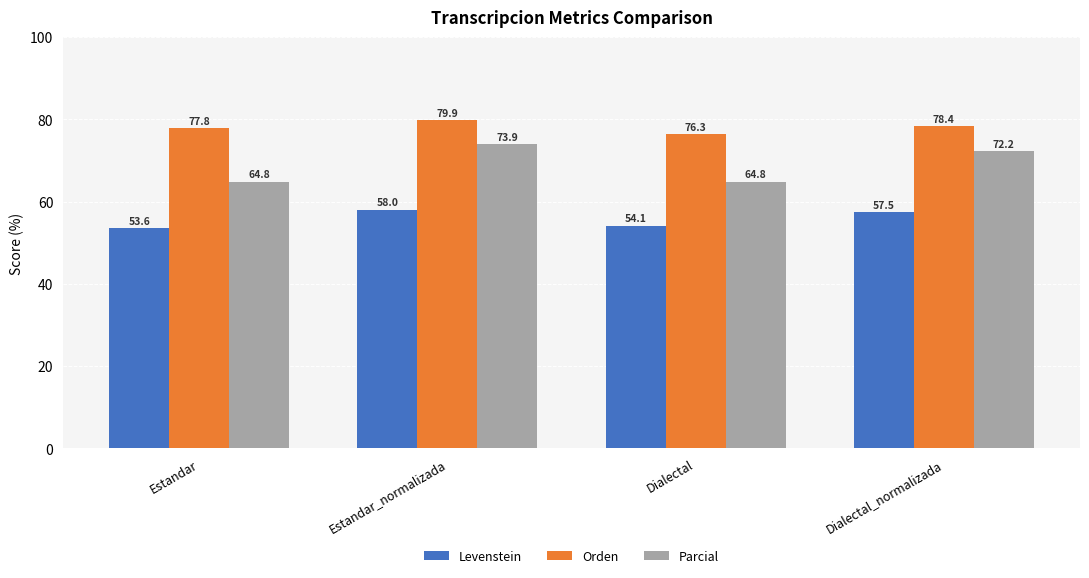

What is the spread (max minus min) of values at Estandar?

24.2